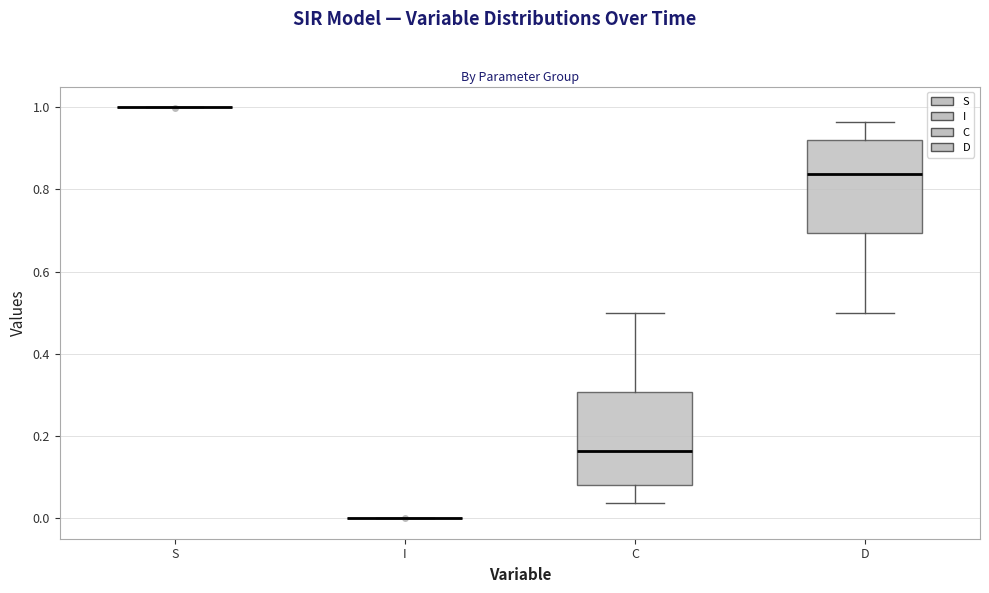

Reading left to right, transcribe this box plot: for each box, give where its median line is, the range the box spans, and where its two whiskers end, as read against the y-axis. The values are not printed on the chart, so give them approximately, as read against the axis.

S: box collapsed to a line at 1.00, whiskers 1.00 to 1.00
I: box collapsed to a line at 0.00, whiskers 0.00 to 0.00
C: median 0.16, box 0.08 to 0.30, whiskers 0.04 to 0.50
D: median 0.84, box 0.70 to 0.92, whiskers 0.50 to 0.96